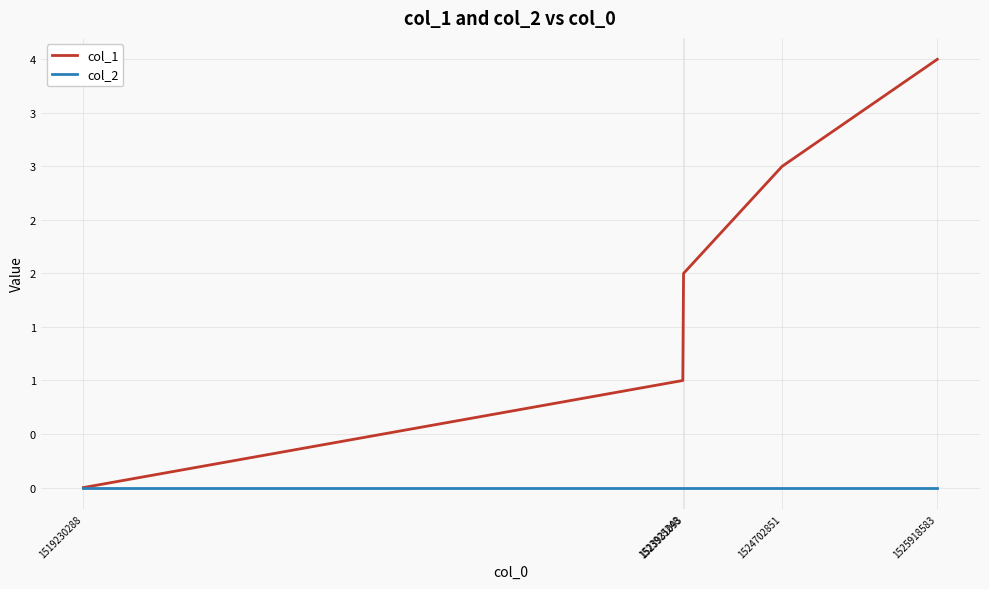

Reading left to right, list all the values displayed in this chart.

col_1: 0	1	2	3	4
col_2: 0	0	0	0	0